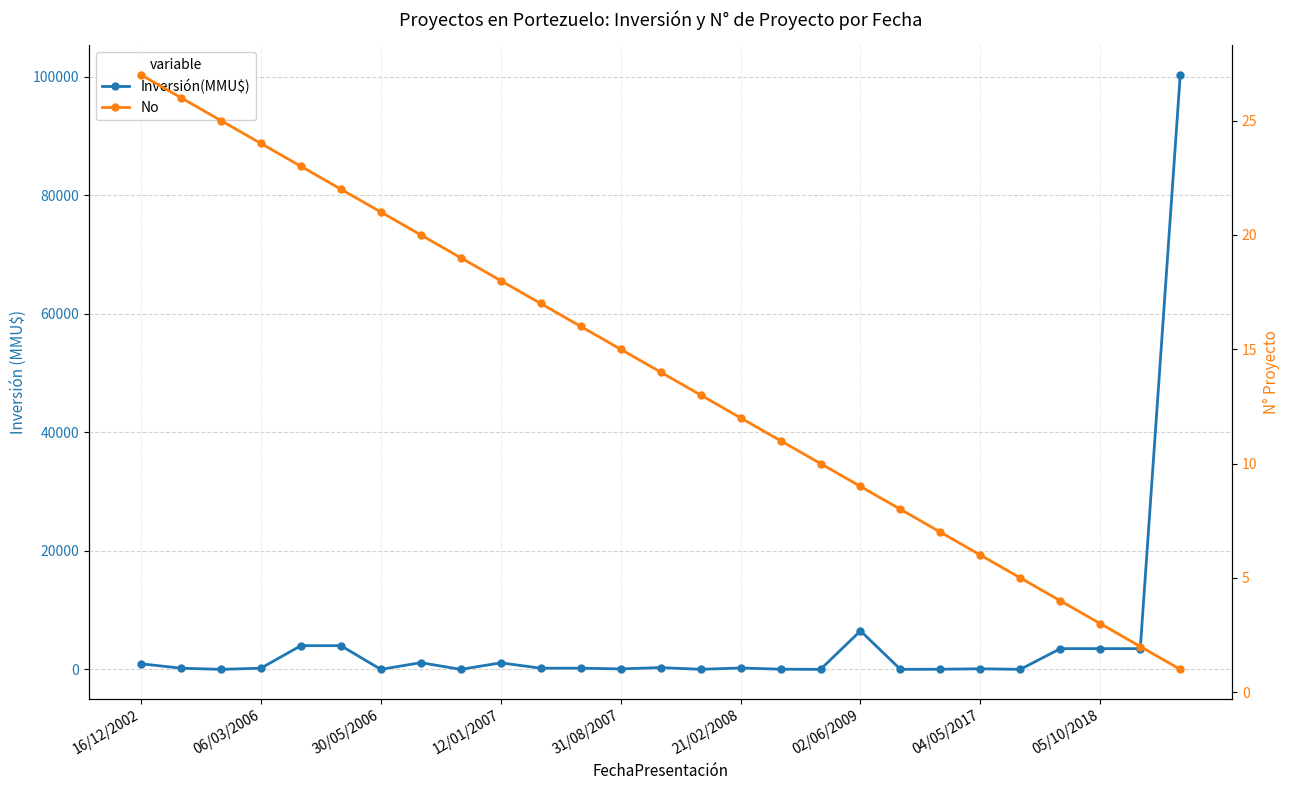

Does the chart have visible grid lines?

Yes